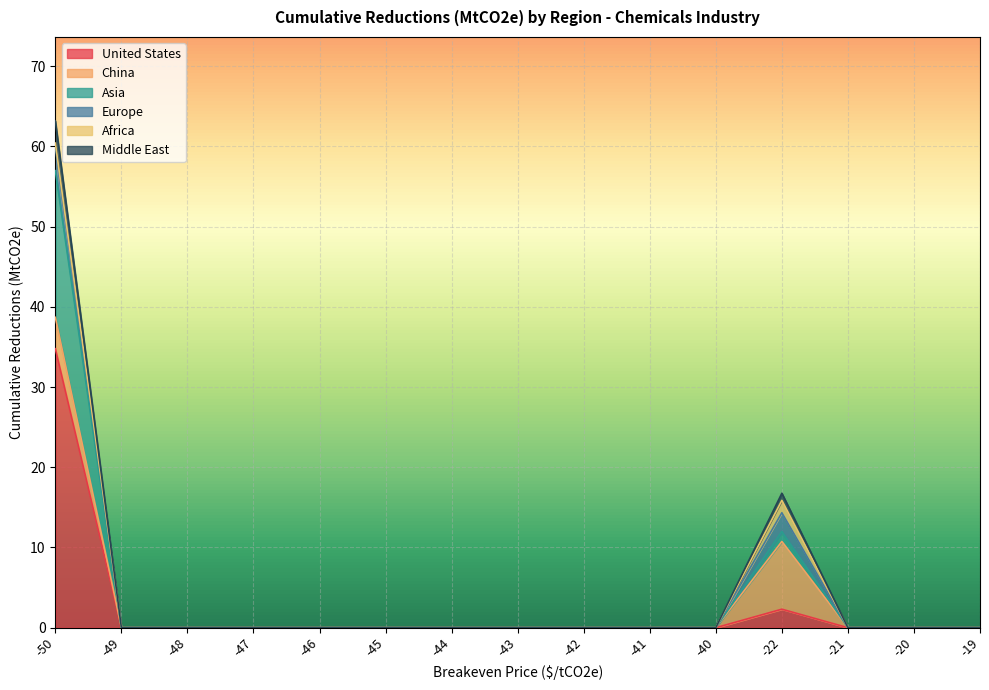

The Middle East series shows -21.5 at -47. True or false?

False